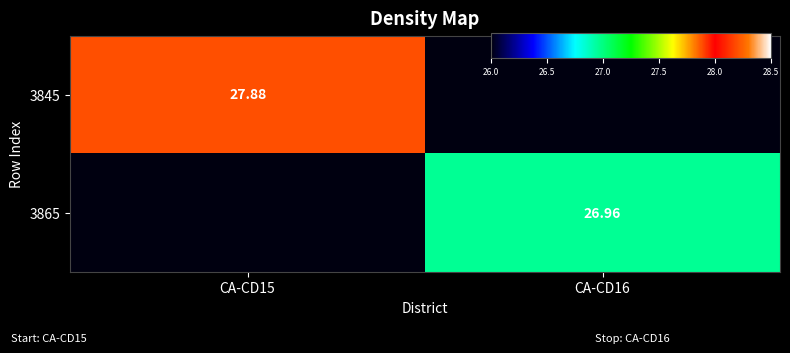

Rank the series by their maximum value, from lowest to highest.

3865, 3845